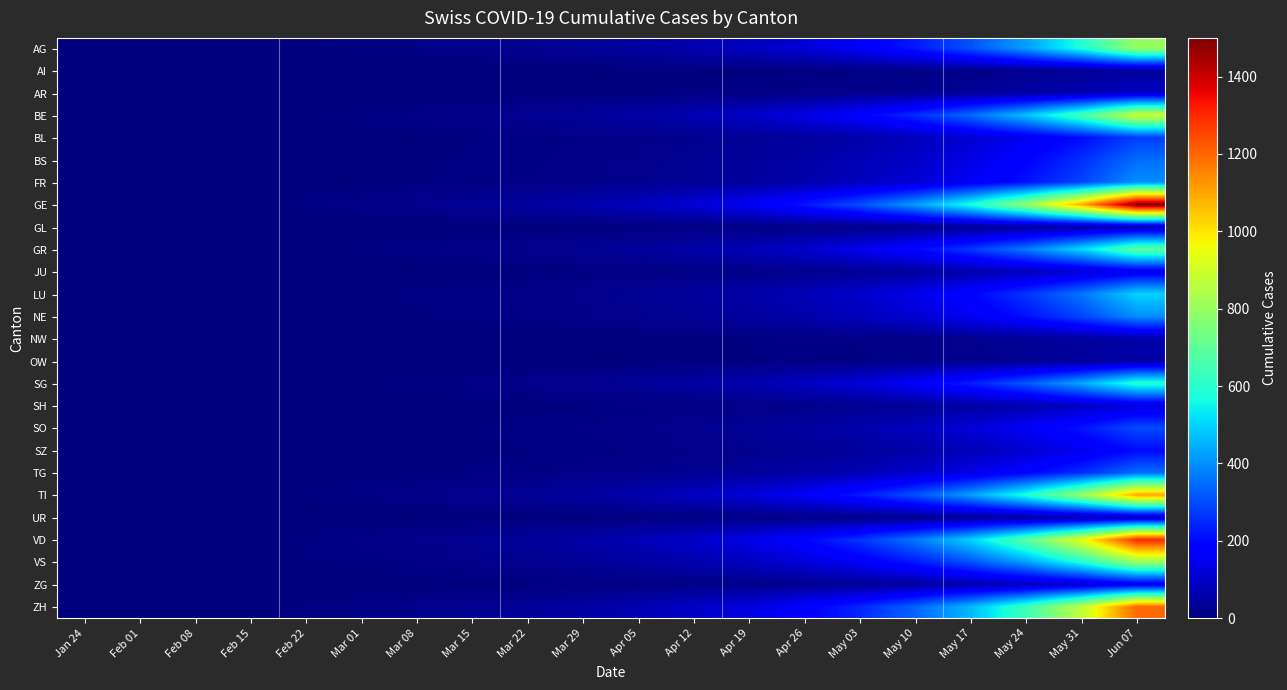

How many data points does each series have?

20